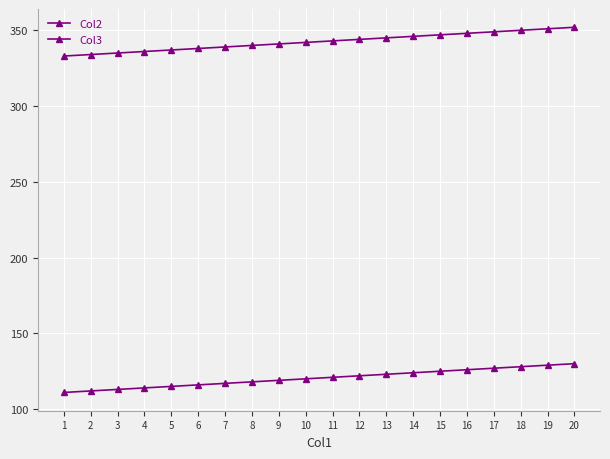

Count the number of data series in this chart.

2